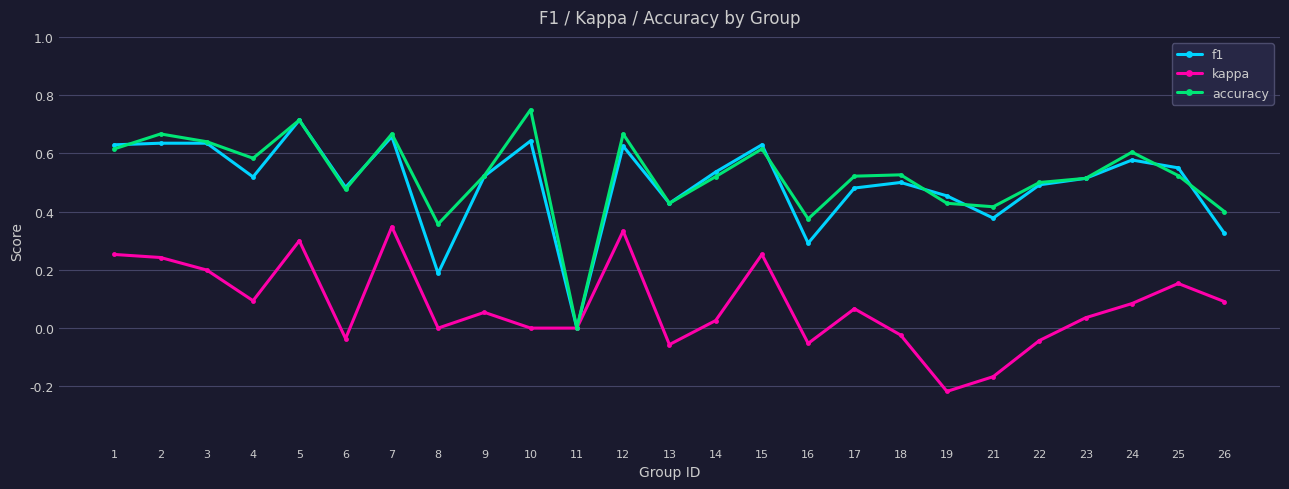

True or false: f1 has a value of 0.6 at 1.

True